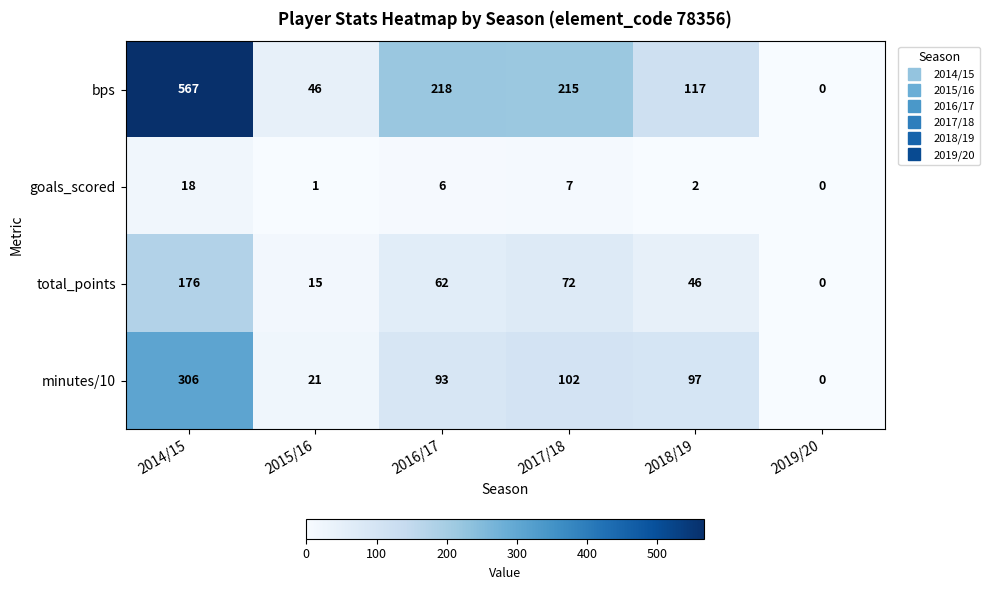

What value does the minutes/10 series have at 2018/19, to the nearest 5?

95